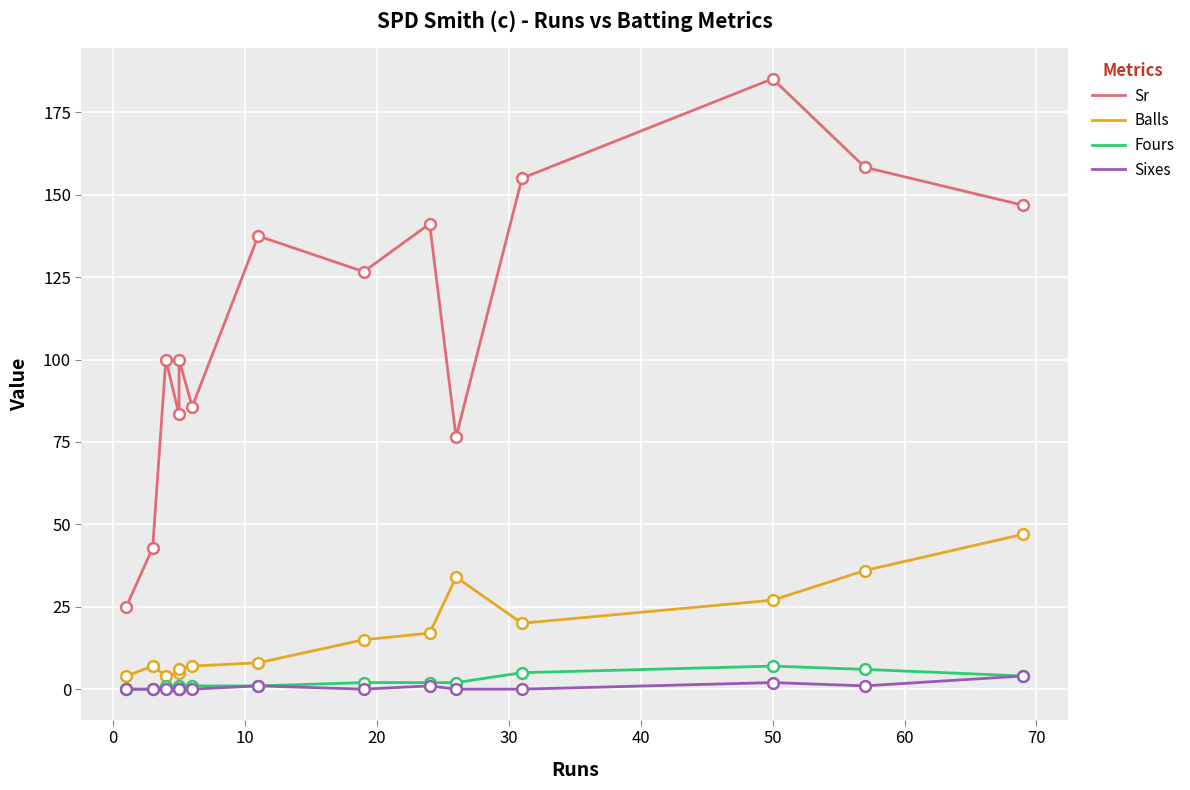

At how many categories does at least one series exceed 72?

12